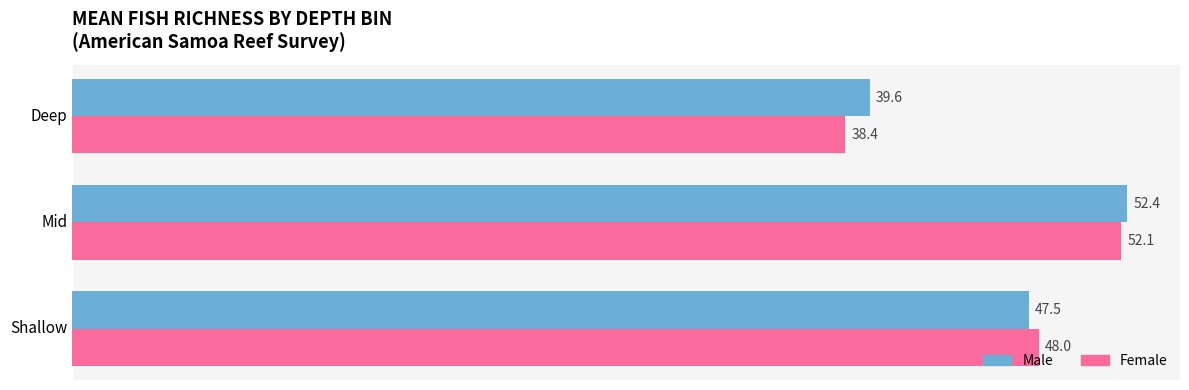

What value does the Female series have at Deep?

38.4